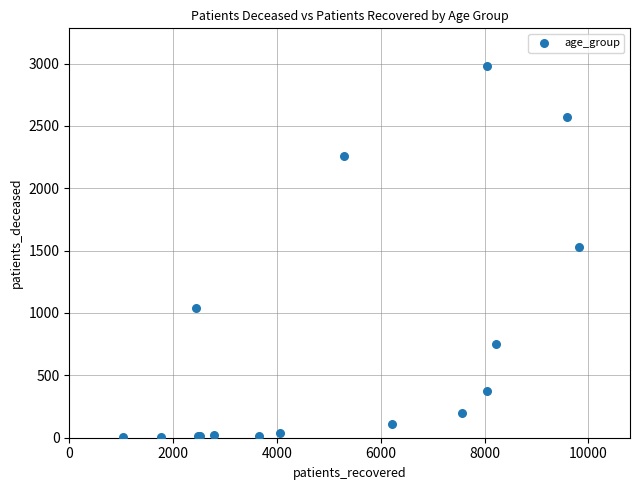

What Y value in the scatter plot is closest to 1493?

1529